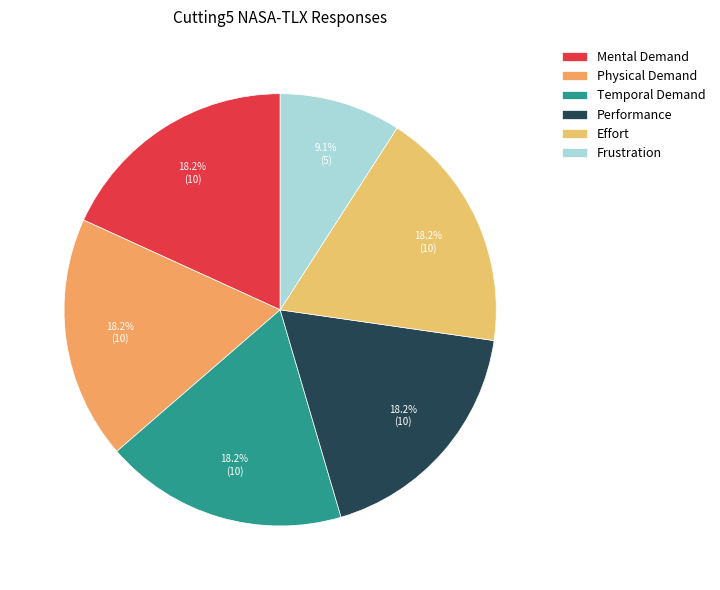

What is the total percentage of Frustration and Effort?

27.3%